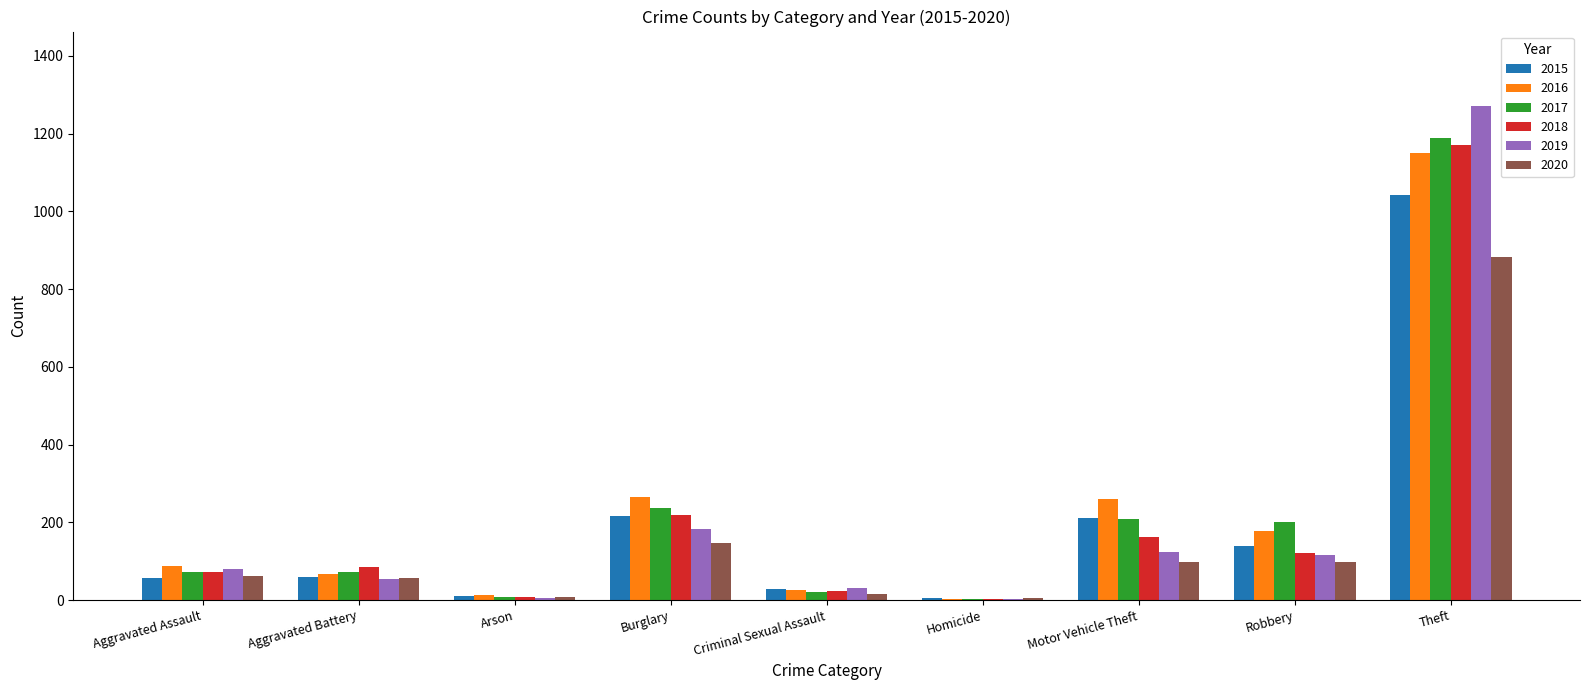

Where is 2017 nearest to the value 596?

Burglary